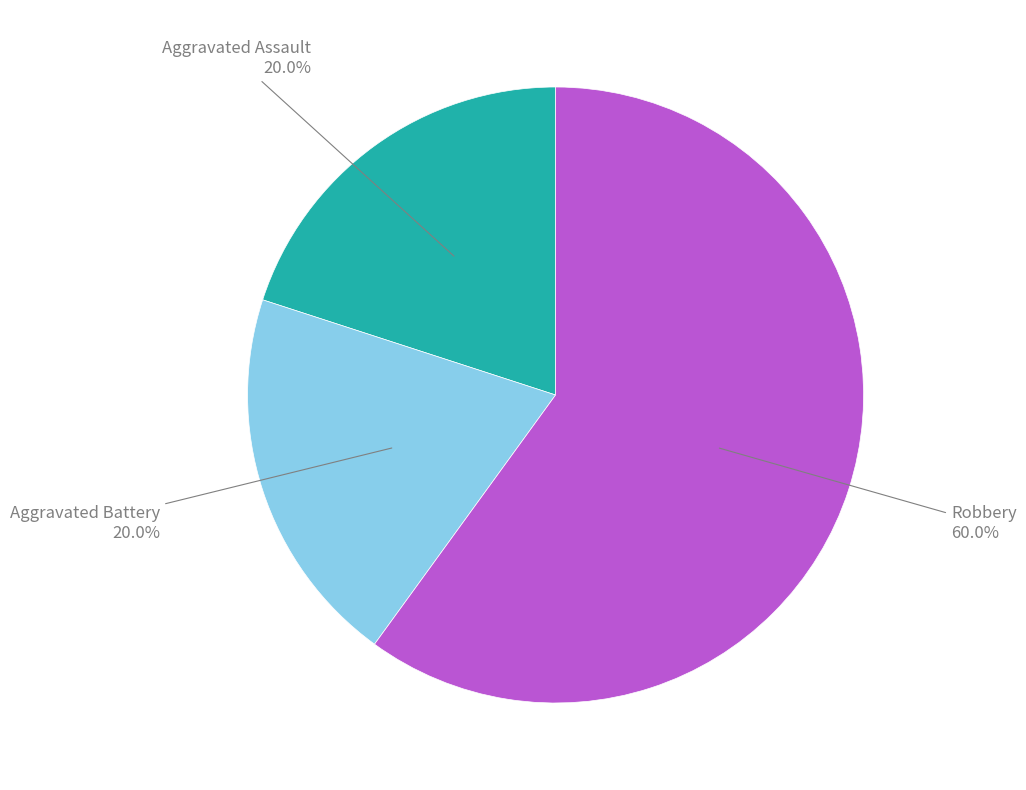

Count the number of slices in the pie.

3